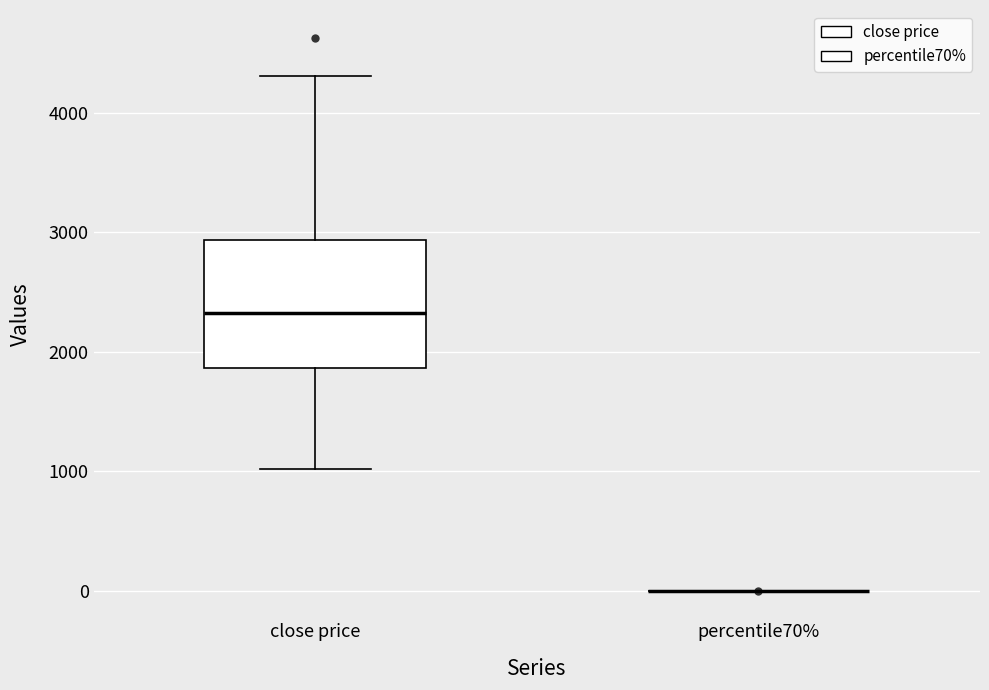

Reading left to right, transcribe this box plot: for each box, give where its median line is, the range the box spans, and where its two whiskers end, as read against the y-axis. The values are not printed on the chart, so give them approximately, as read against the axis.

close price: median 2300, box 1900 to 2900, whiskers 1000 to 4300
percentile70%: box collapsed to a line at 0, whiskers 0 to 0